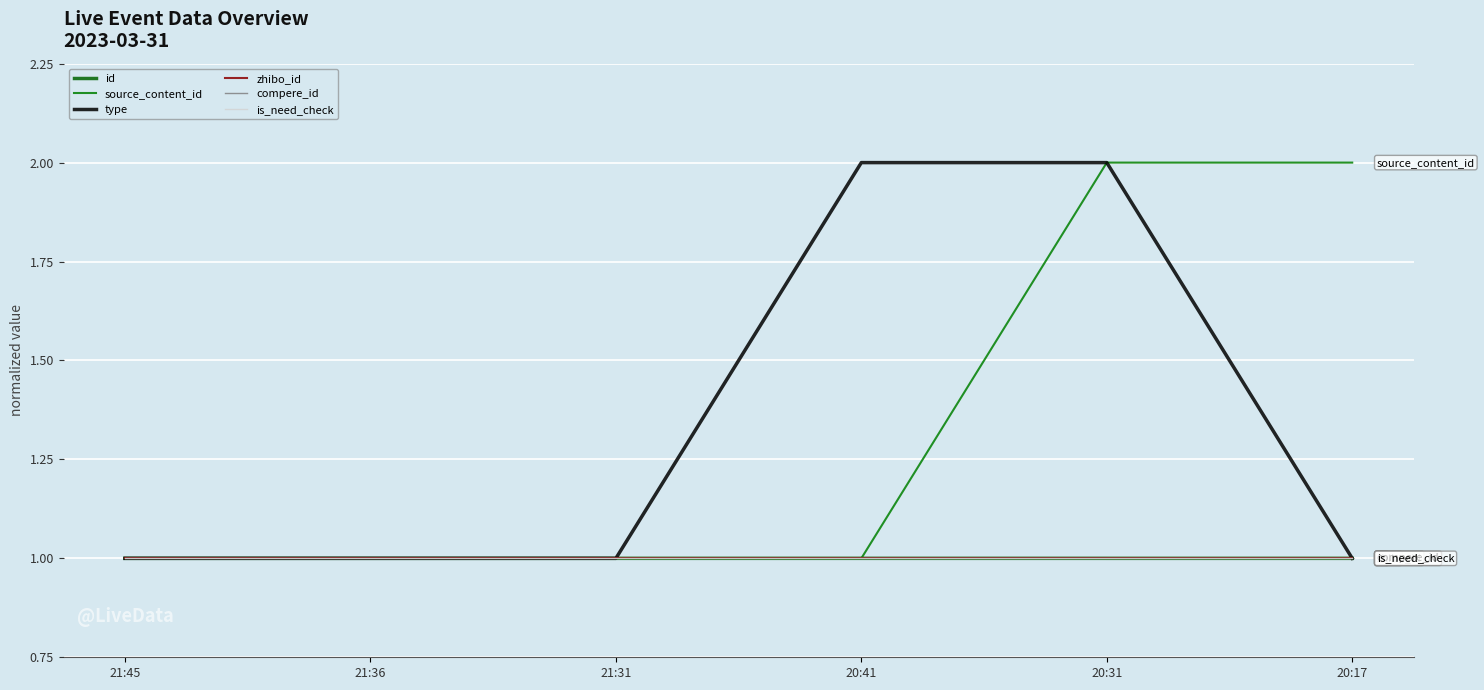

How many categories are shown in the chart?

6